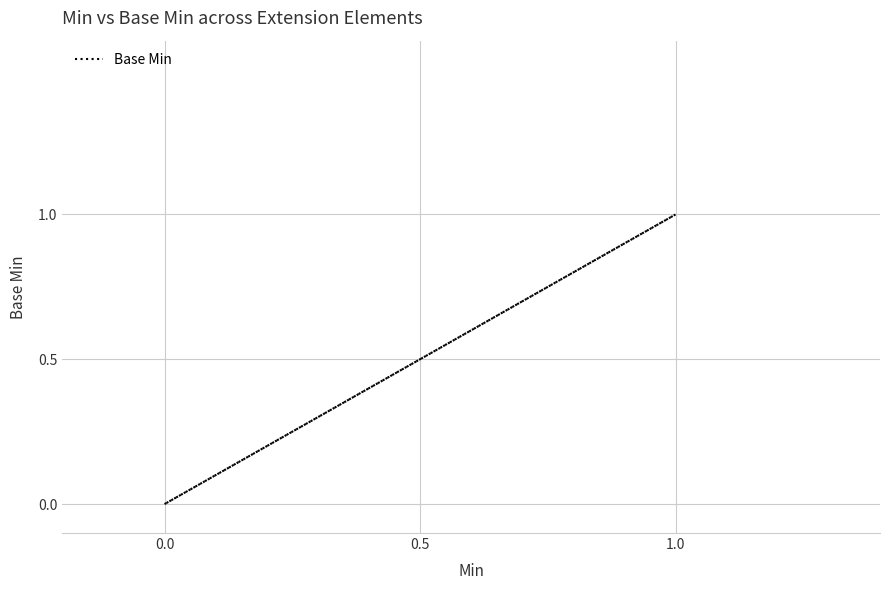

What is the greatest value displayed?

1